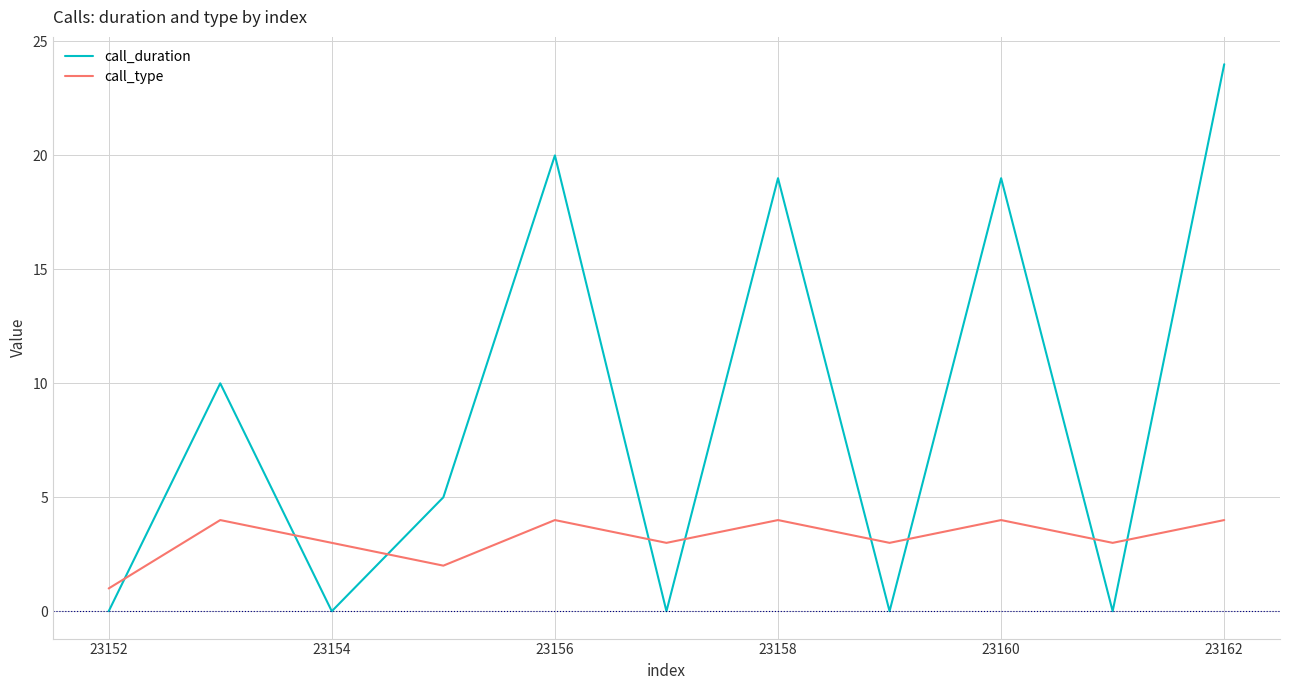

Which series has the largest total across all categories?

call_duration